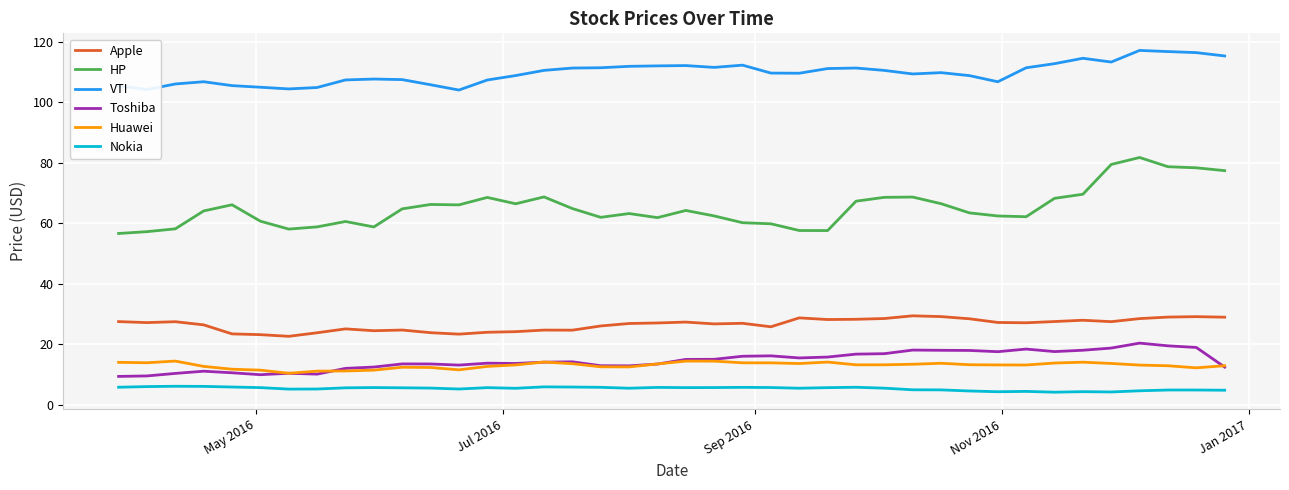

What is the maximum value for Toshiba?

20.4